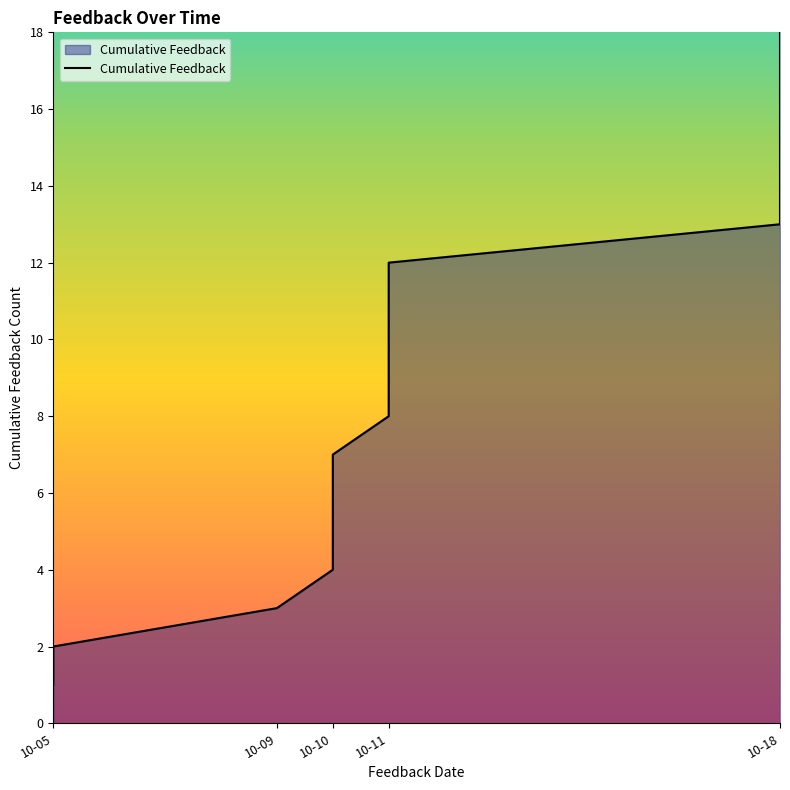

Does the chart display data point markers on the line(s)?

No